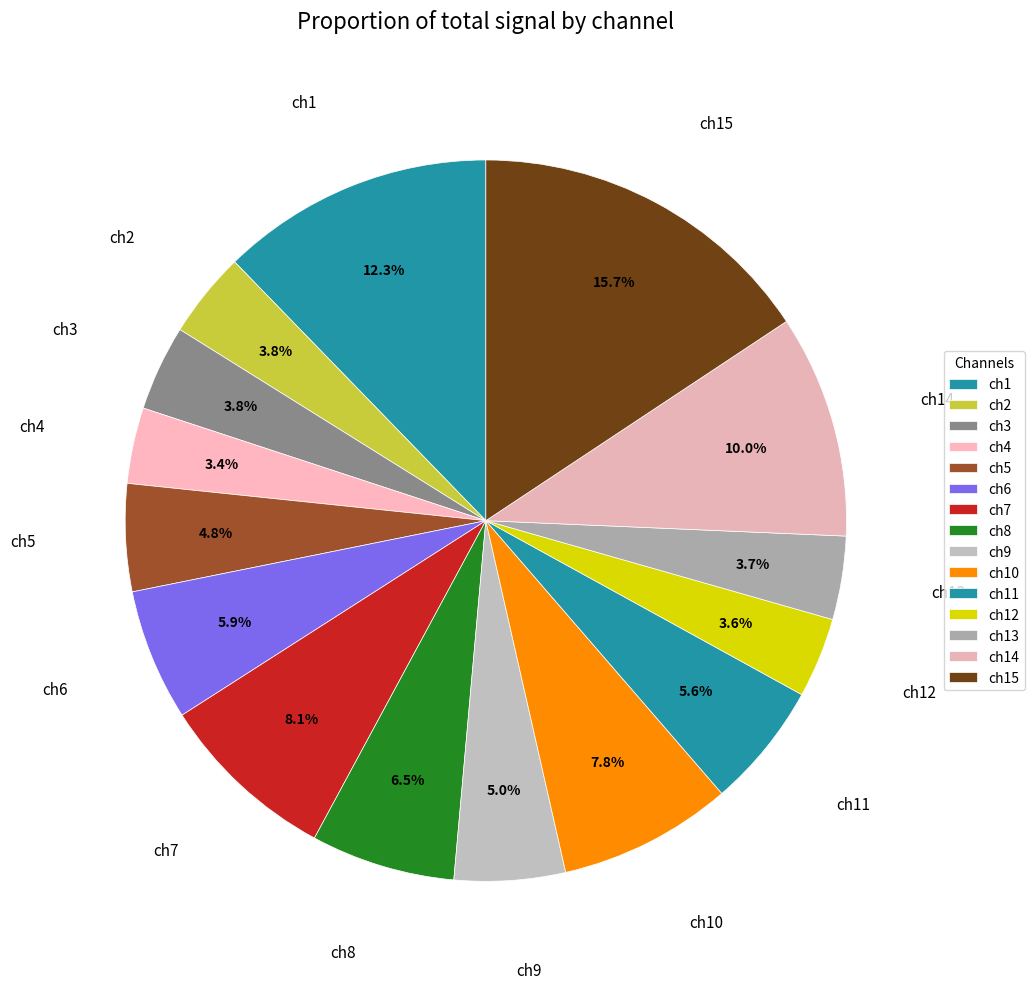

Is there a majority slice in this chart?

No